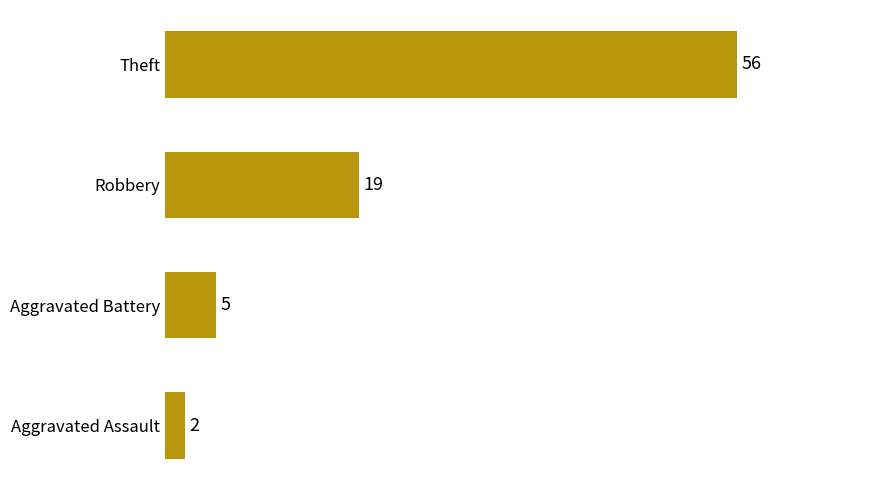

List the labels in order of value, largest first.

Theft, Robbery, Aggravated Battery, Aggravated Assault